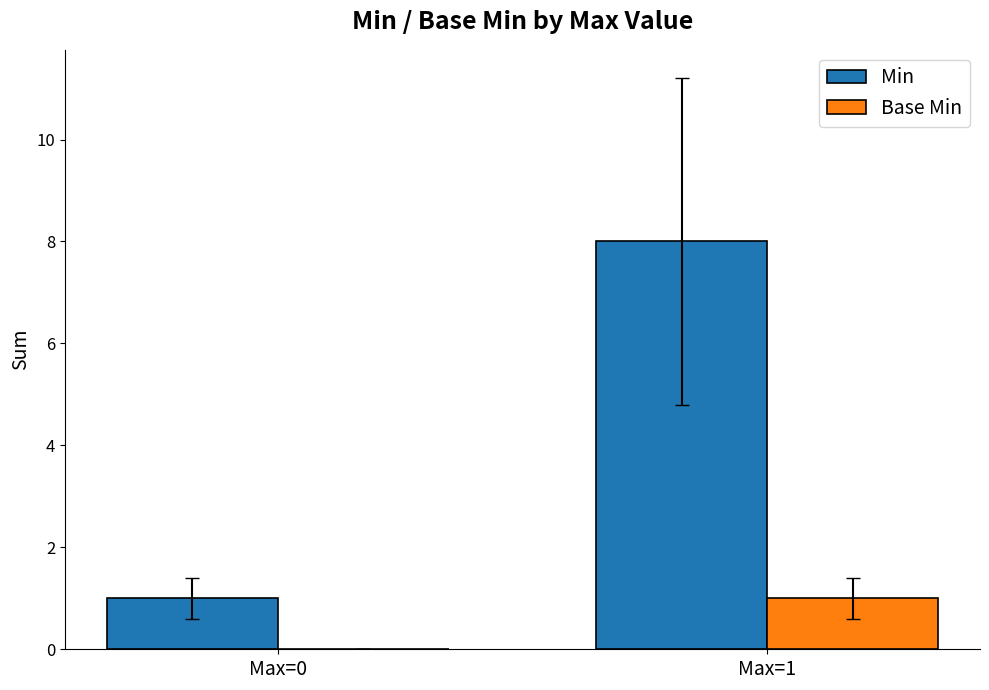

At which category is the sum across all series the highest?

Max=1